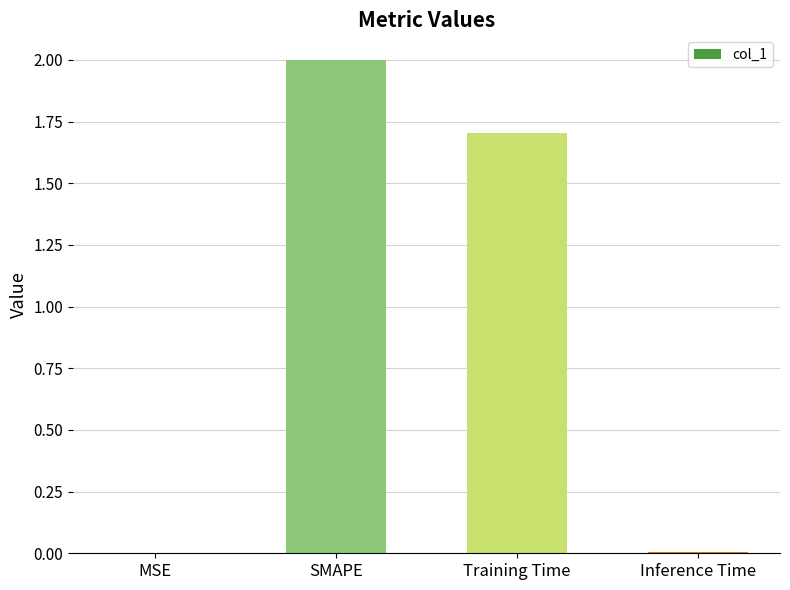

At which category does the chart reach its peak across all series?

SMAPE